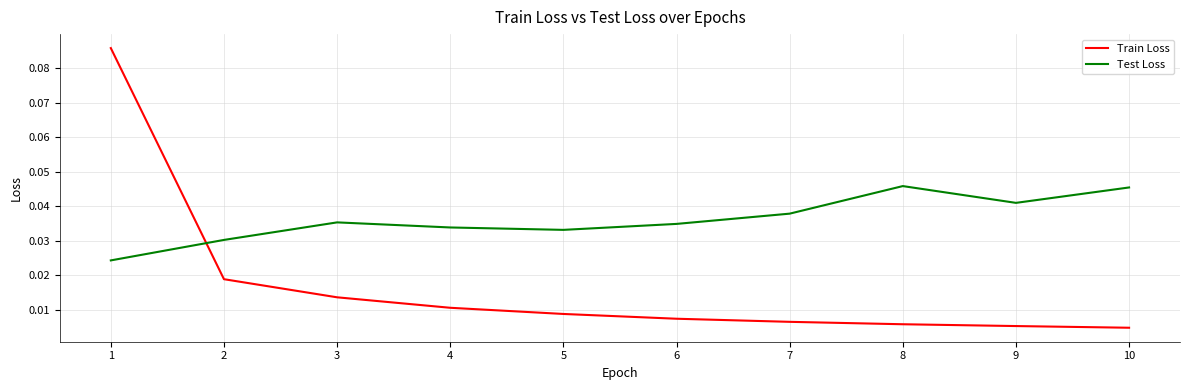

How many interior local valleys does the Test Loss series have?

2